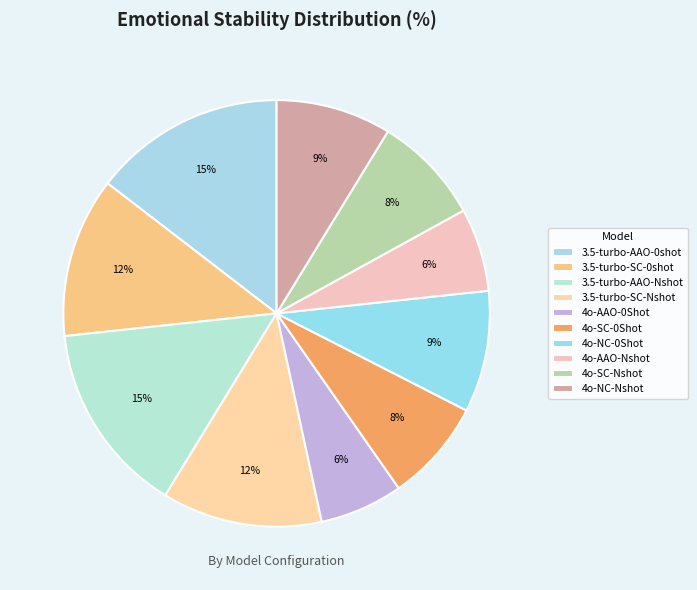

To the nearest percent, what portion does 4o-AAO-Nshot represent?

6%